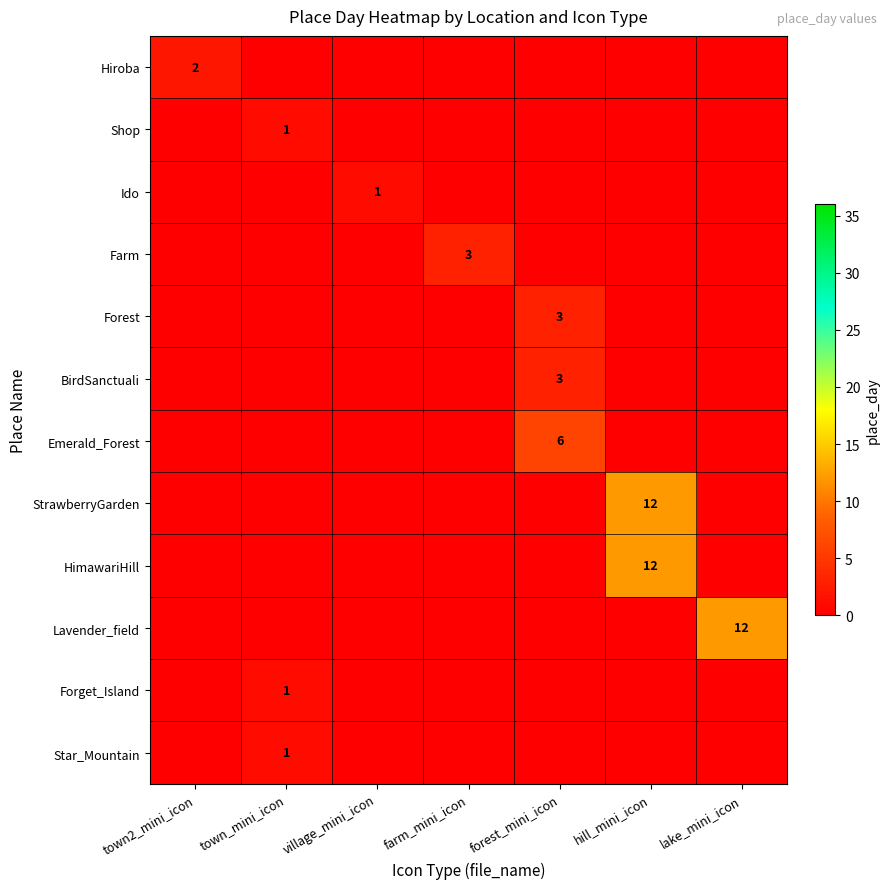

What is the maximum value shown in the chart?

12